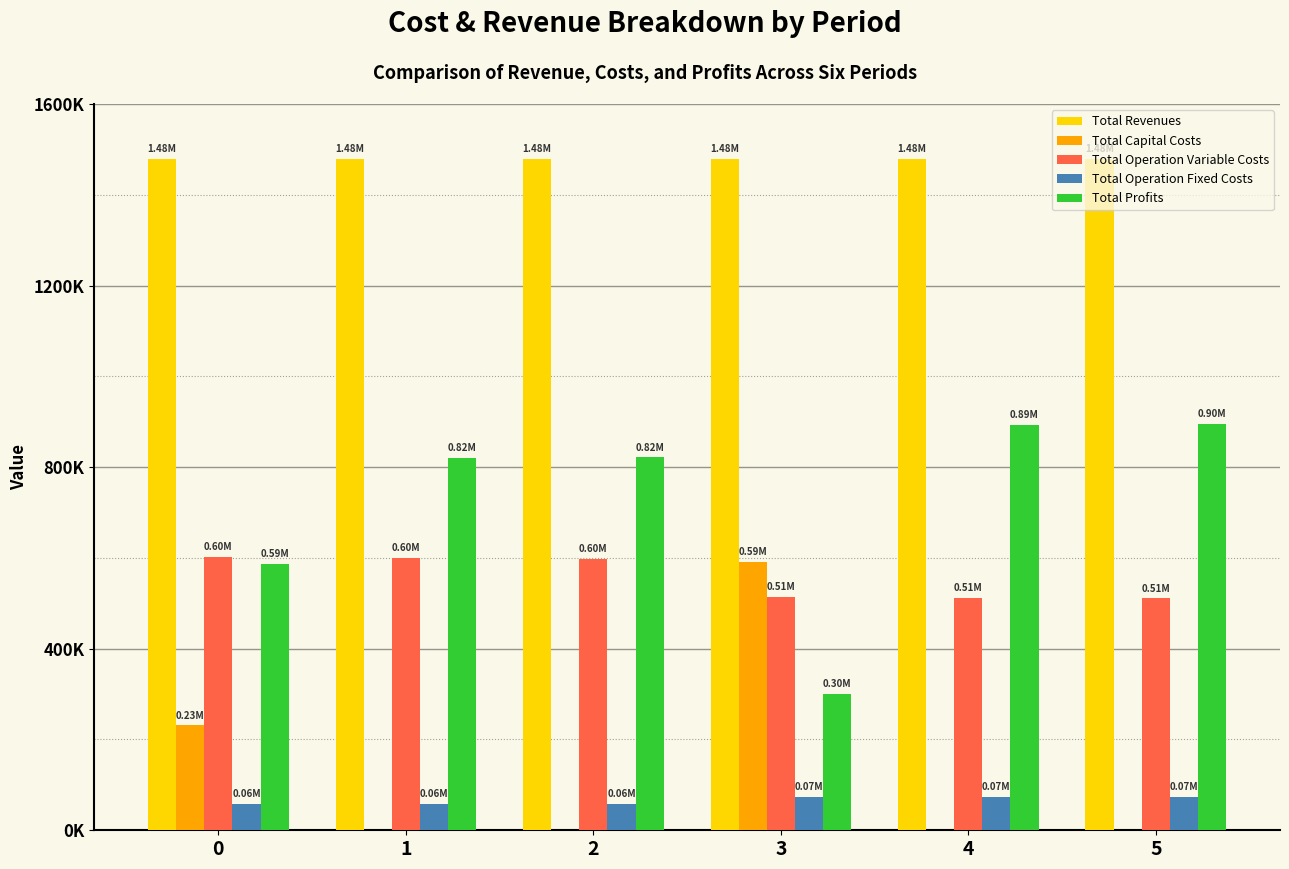

What are all the series names shown in the legend?

Total Revenues, Total Capital Costs, Total Operation Variable Costs, Total Operation Fixed Costs, Total Profits